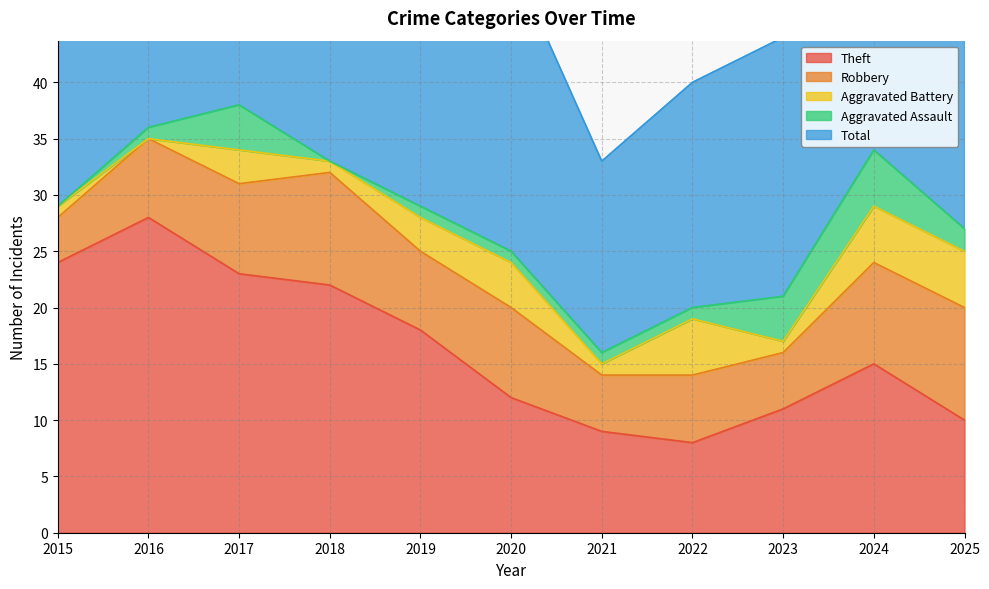

What is the average value of the Robbery series?

7